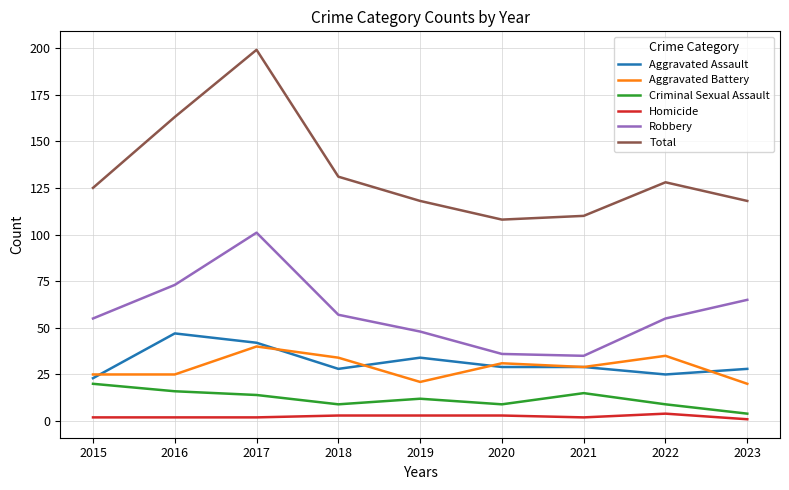

At 2020, list the series in order from largest to smallest.

Total, Robbery, Aggravated Battery, Aggravated Assault, Criminal Sexual Assault, Homicide